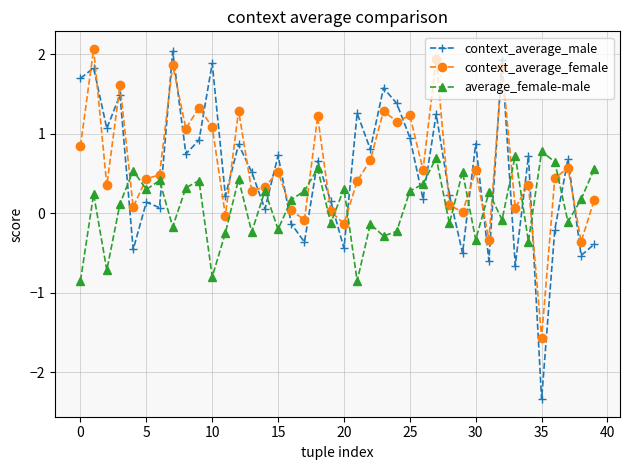

What is the average value of the context_average_male series?

0.5